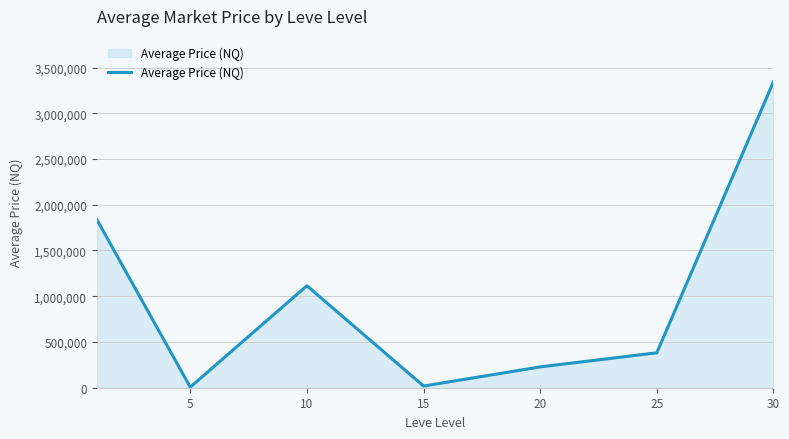

What is the maximum value shown in the chart?

3344252.8